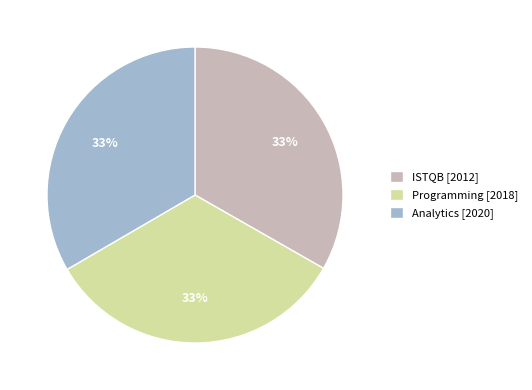

Is there any slice that represents more than half of the pie?

No